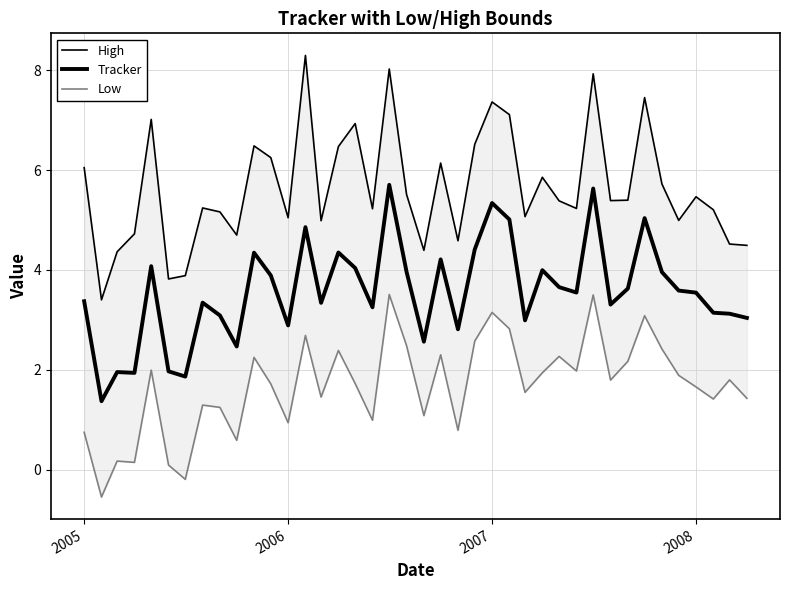

Rank the series by their average value, from highest to lowest.

High, Tracker, Low